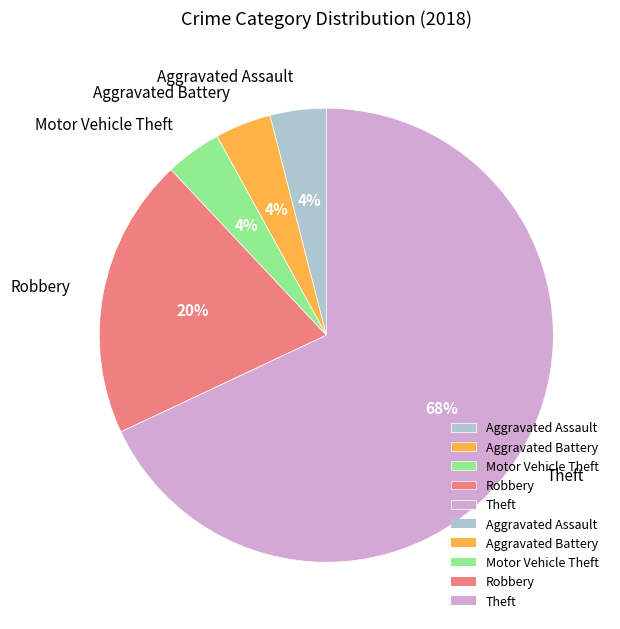

How many slices are in this pie chart?

5